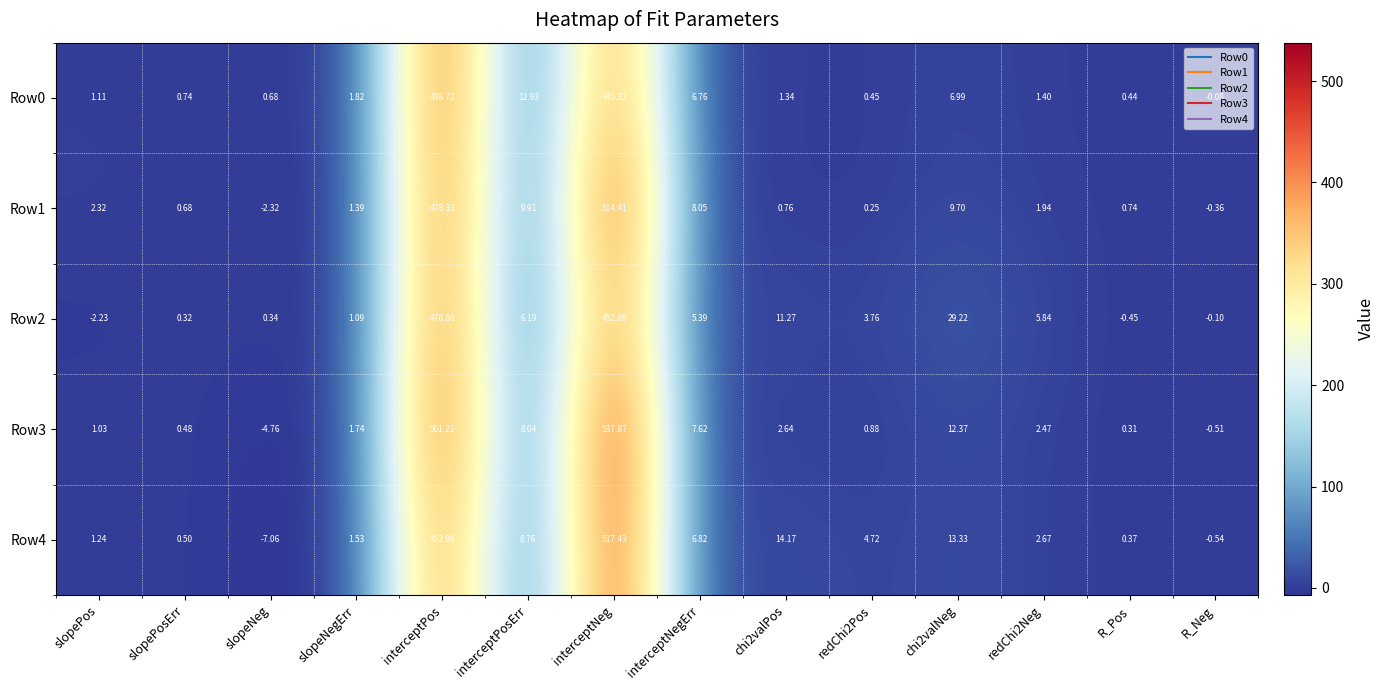

How many distinct data groups are displayed?

5